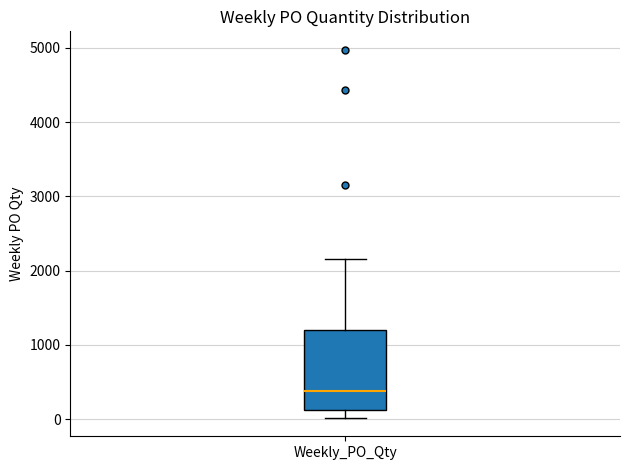

Where does the median line of the box for Weekly_PO_Qty sit on the y-axis? The values are not printed on the chart, so give them approximately, as read against the axis.

400